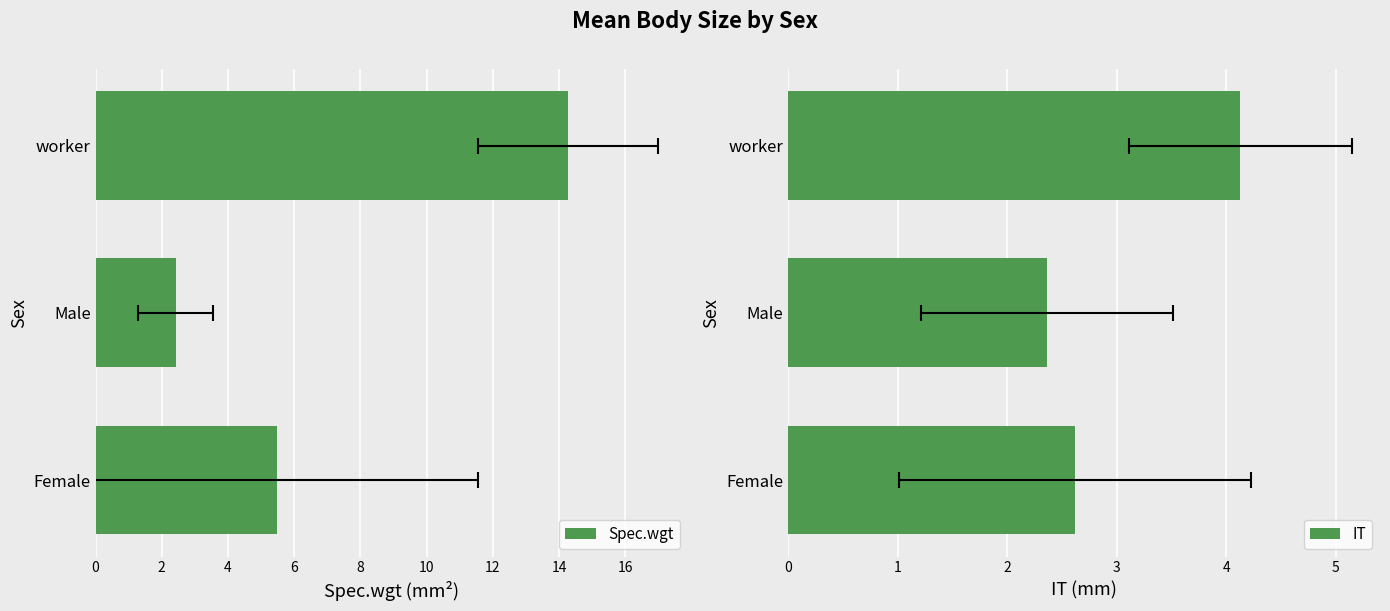

The value of IT at worker is 4.1. True or false?

True